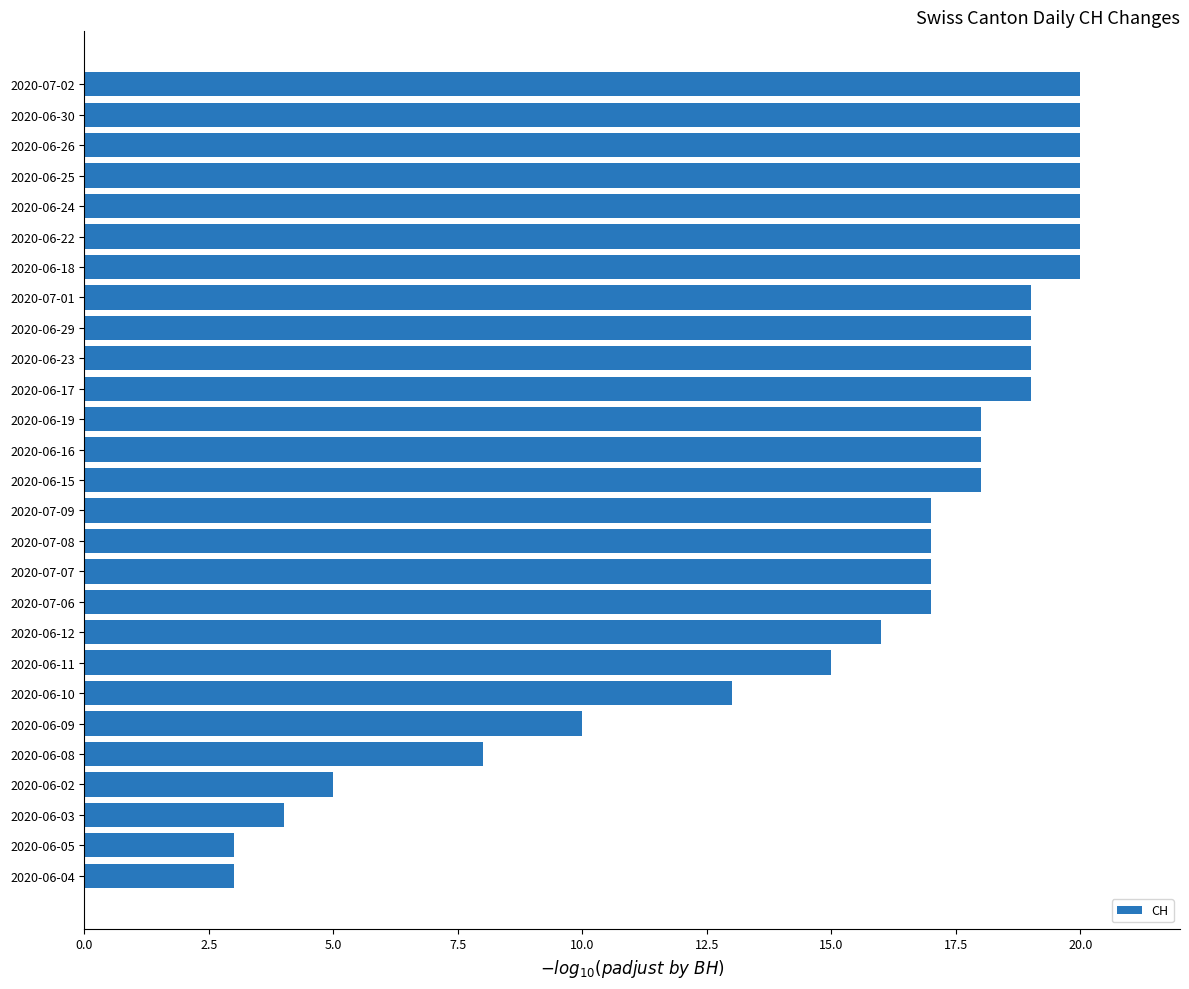

Where is the data nearest to the value 11?

2020-06-09